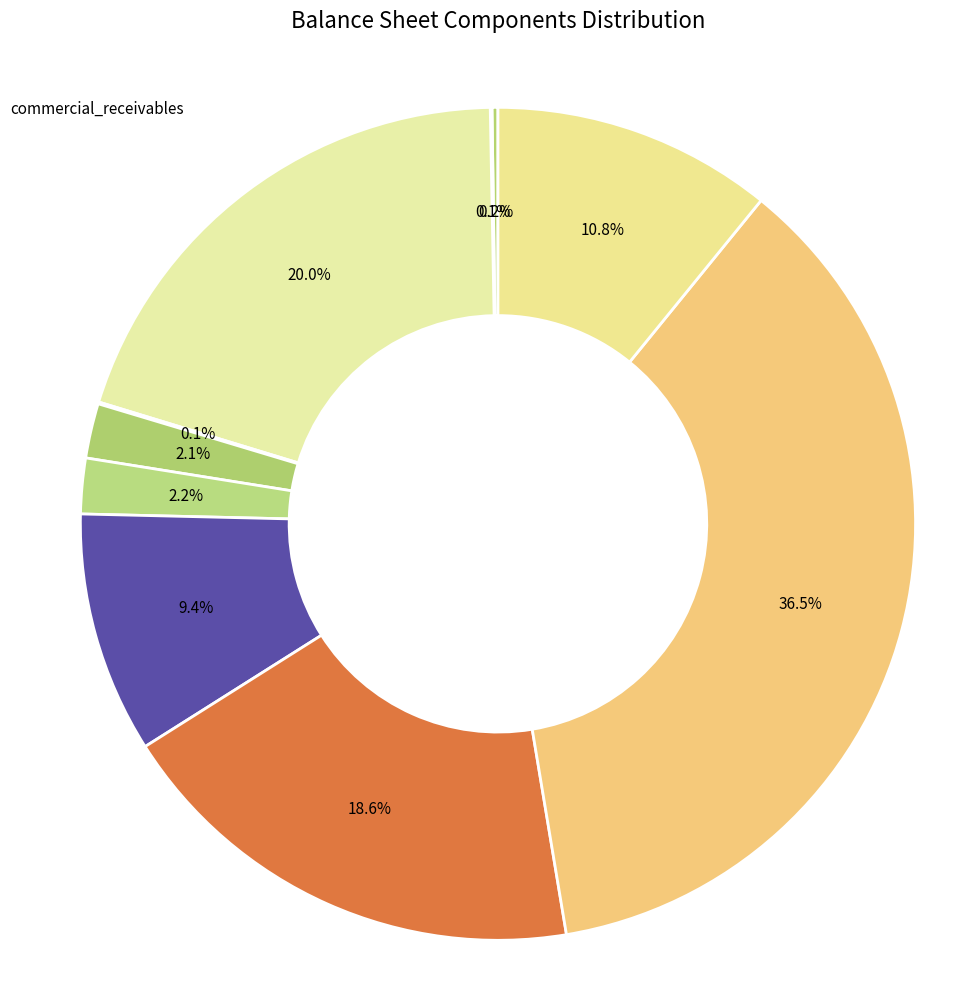

What percentage is NOT represented by other_assets?

90.6%